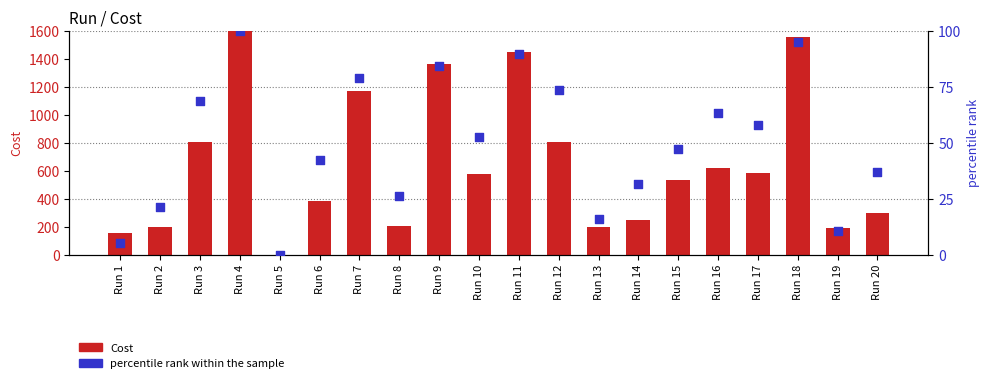

Which series has the widest spread of Y values?

Cost